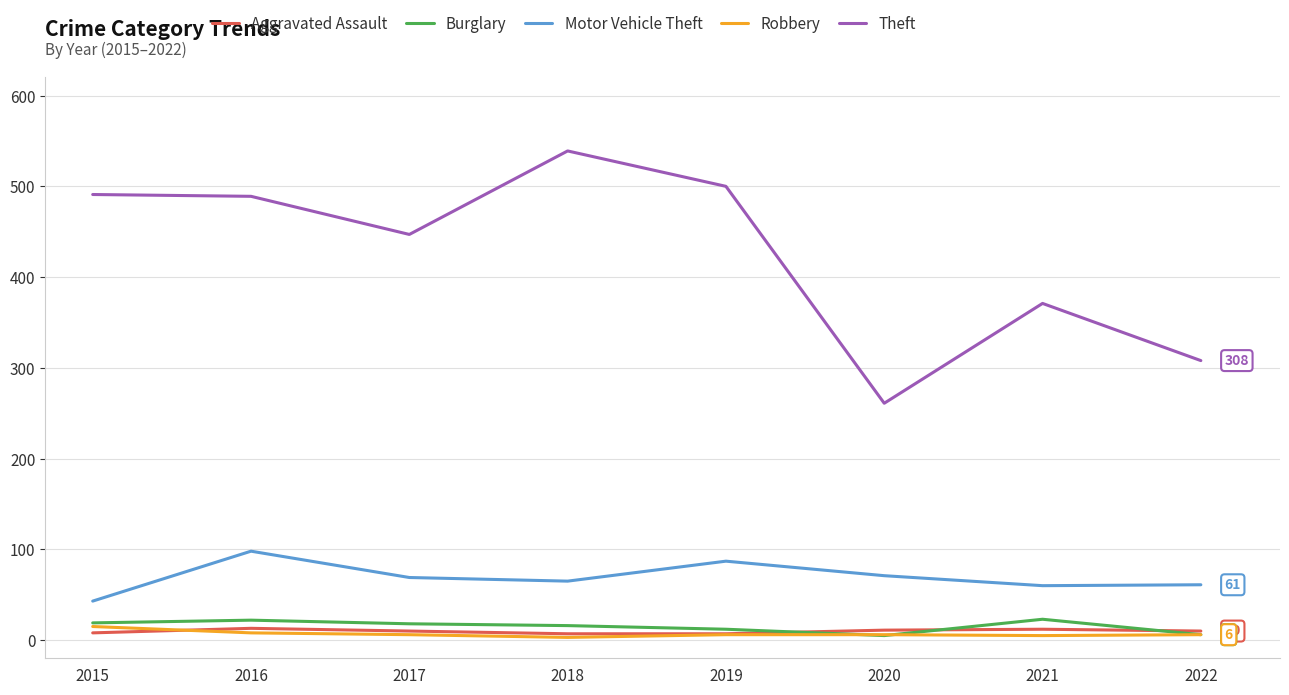

Which series has the largest total across all categories?

Theft